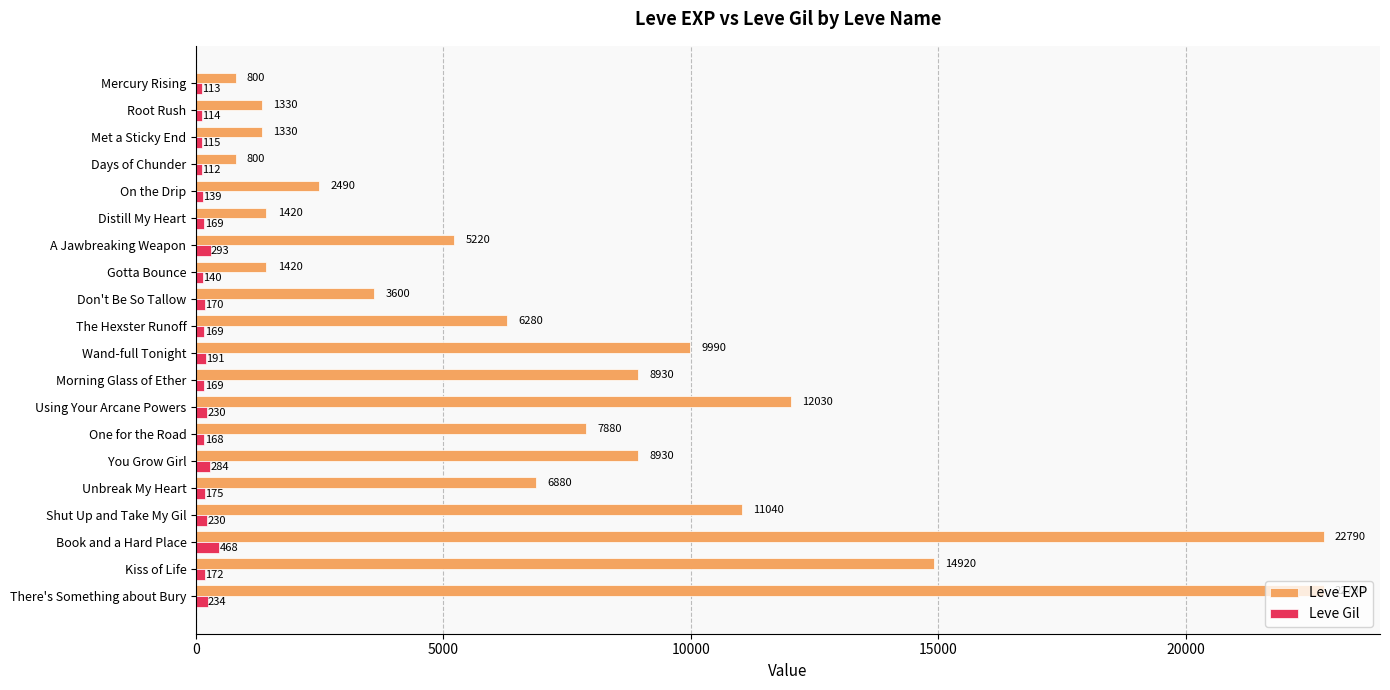

What is the total value across all series at A Jawbreaking Weapon?

5513